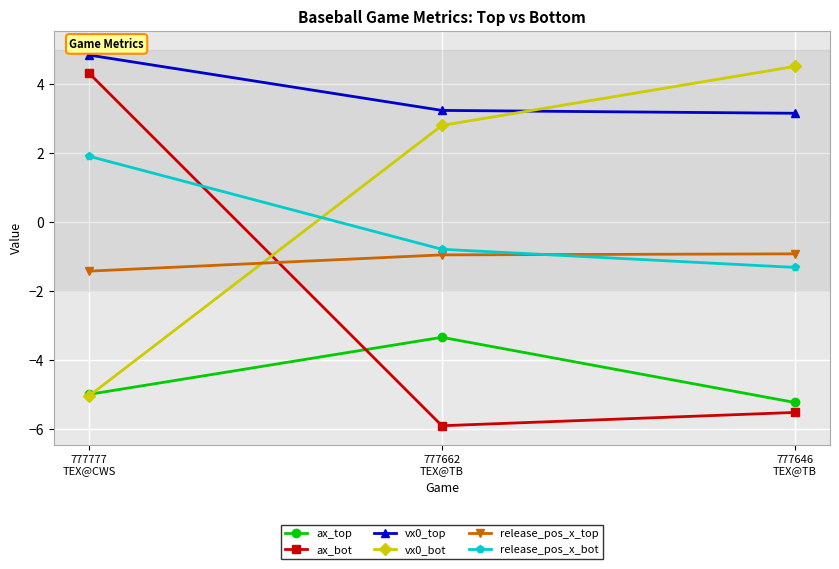

What is the value of the release_pos_x_top point at the 2nd from the left?

-0.9